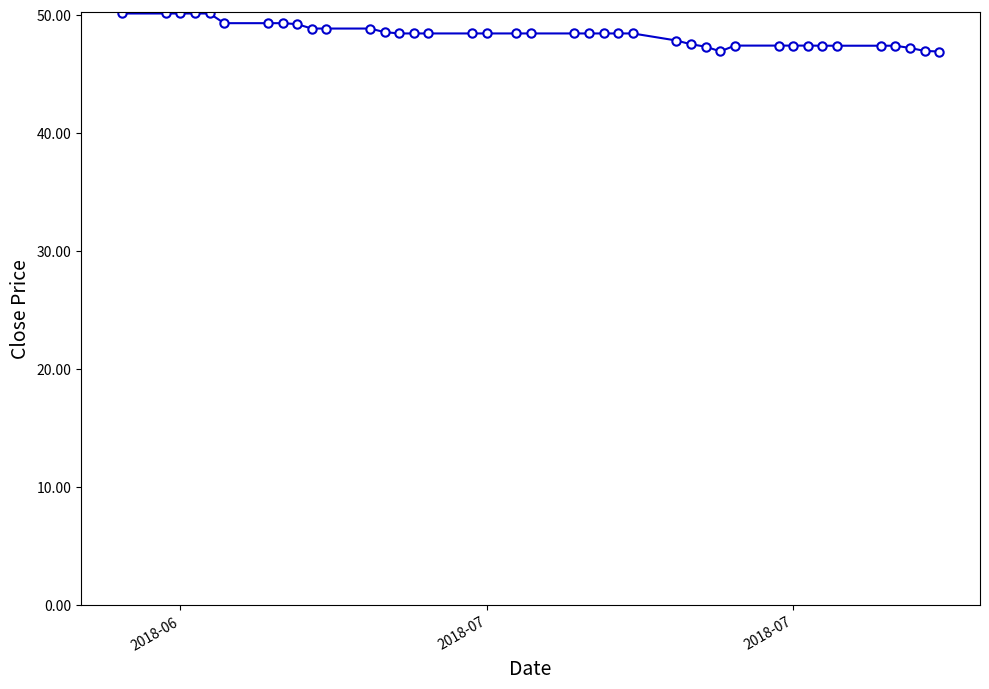

What is the greatest value displayed?

50.1